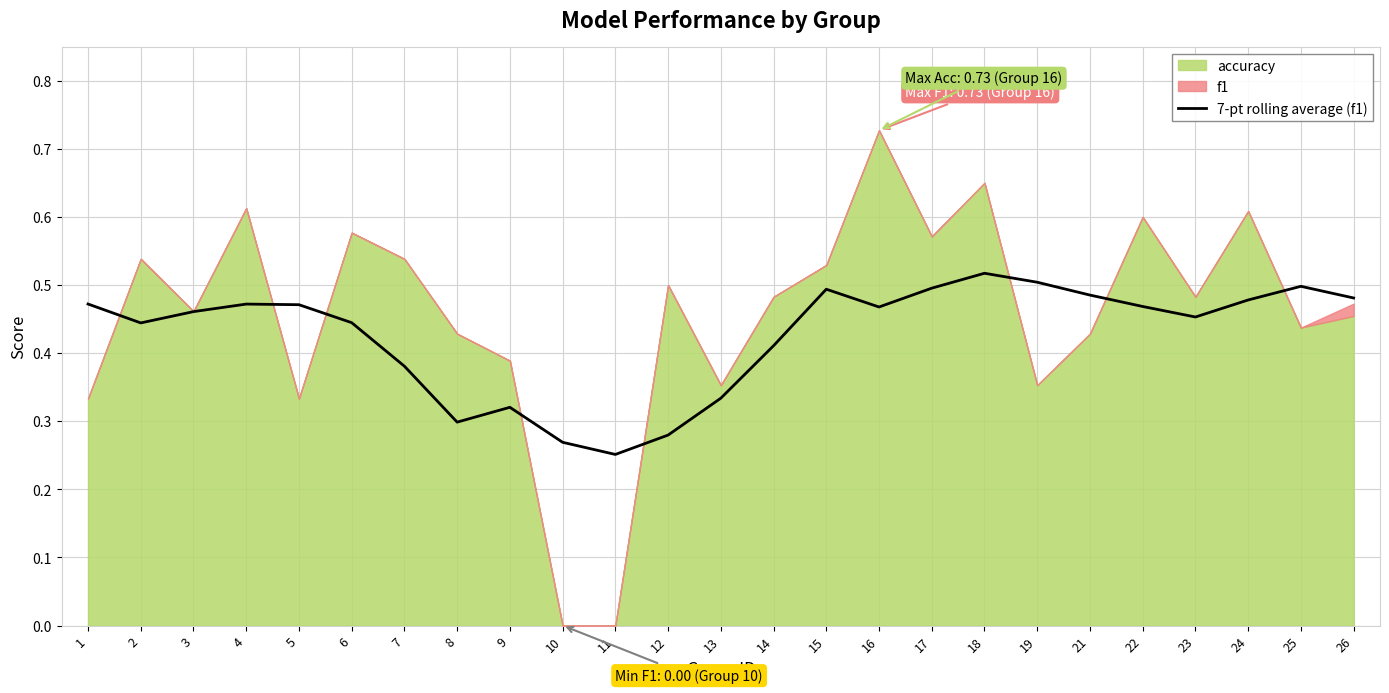

Which category has the lowest value across all series?

11